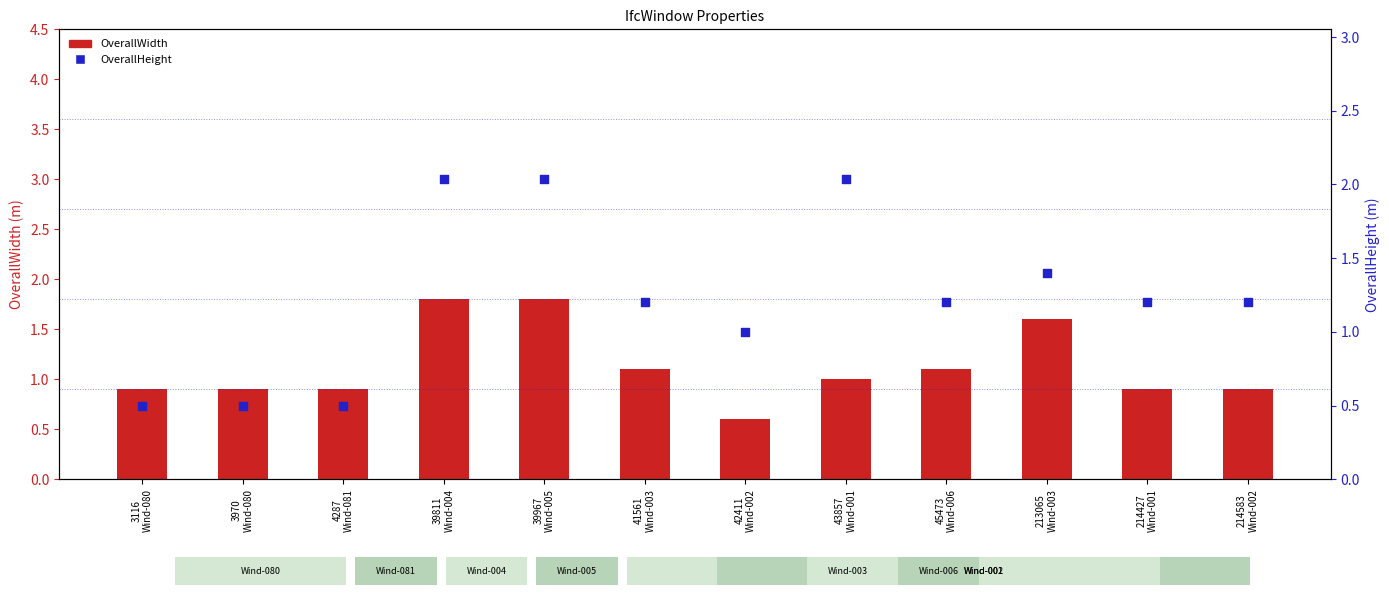

Which series contains the highest Y value?

OverallHeight